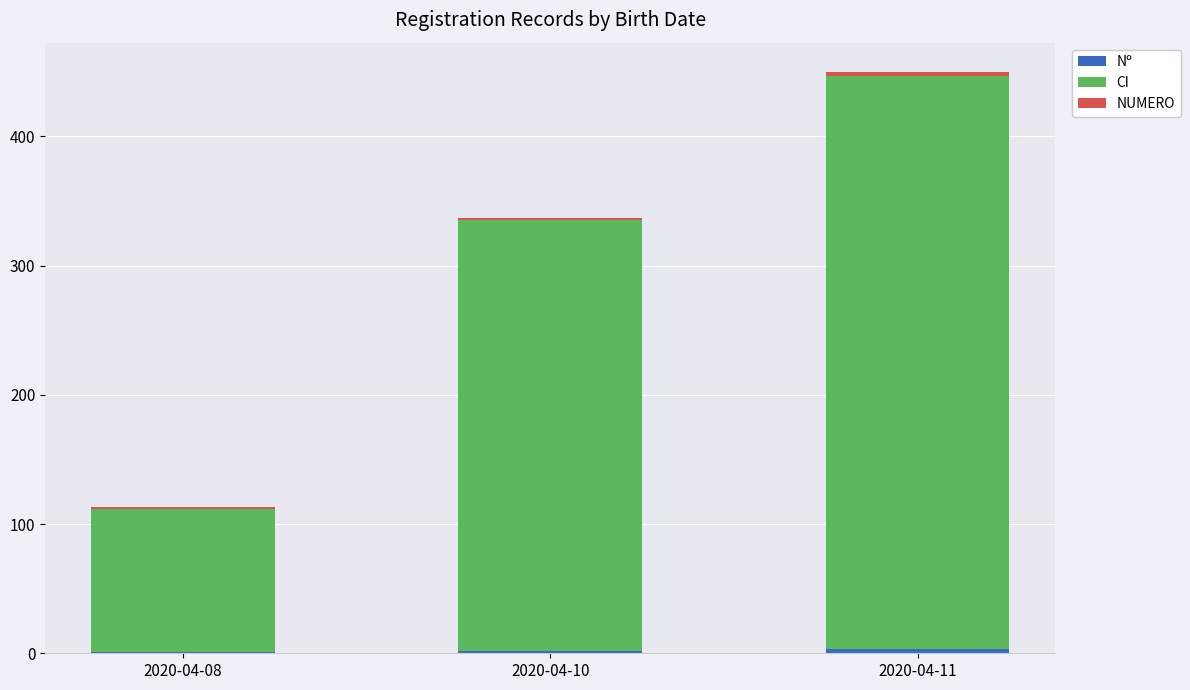

At which category is the sum across all series the highest?

2020-04-11